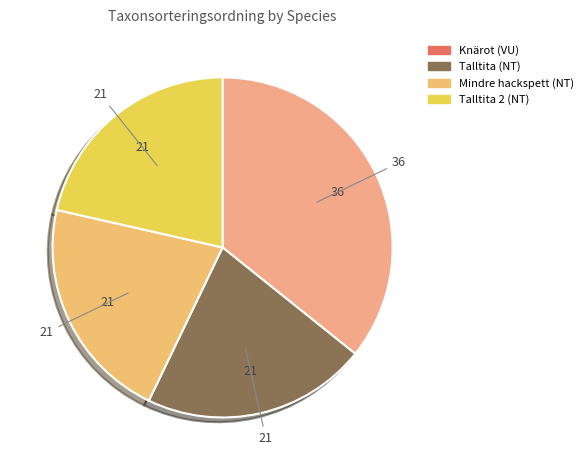

Which category has the biggest portion of the pie?

Knärot